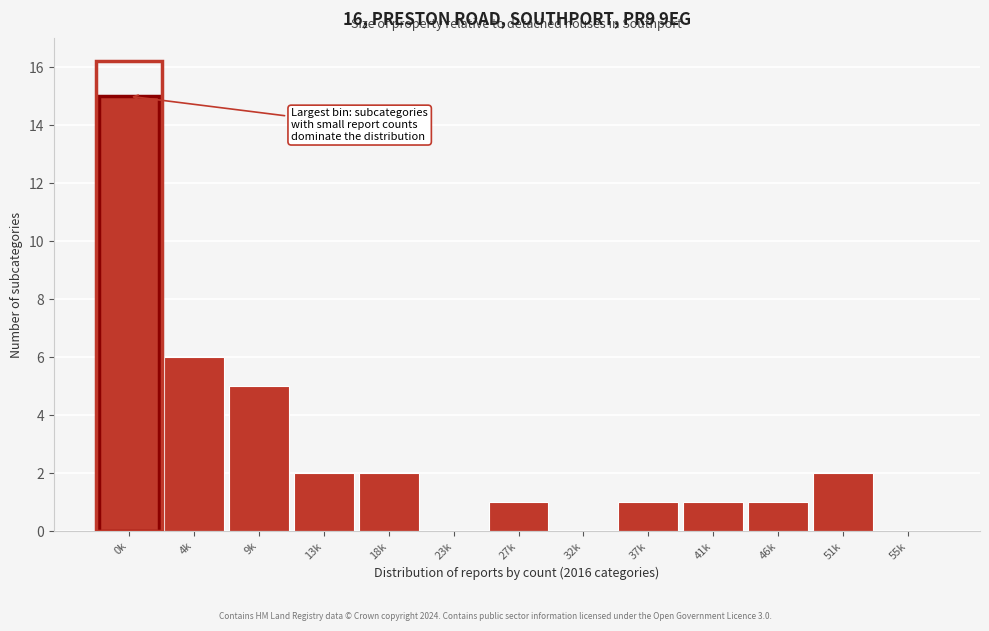

Reading left to right, transcribe all the data shown in this chart.

0k=15	4k=6	9k=5	13k=2	18k=2	23k=0	27k=1	32k=0	37k=1	41k=1	46k=1	51k=2	55k=0